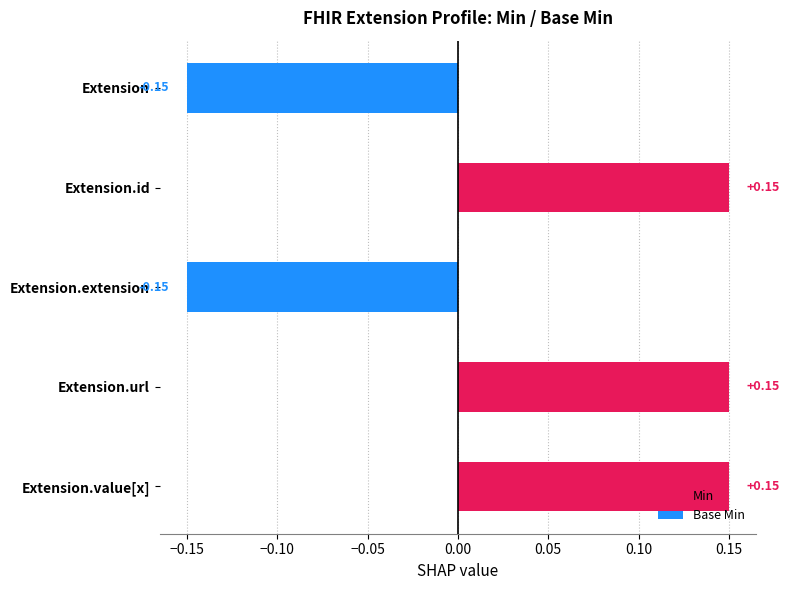

What is the sum of all Min values?

0.4